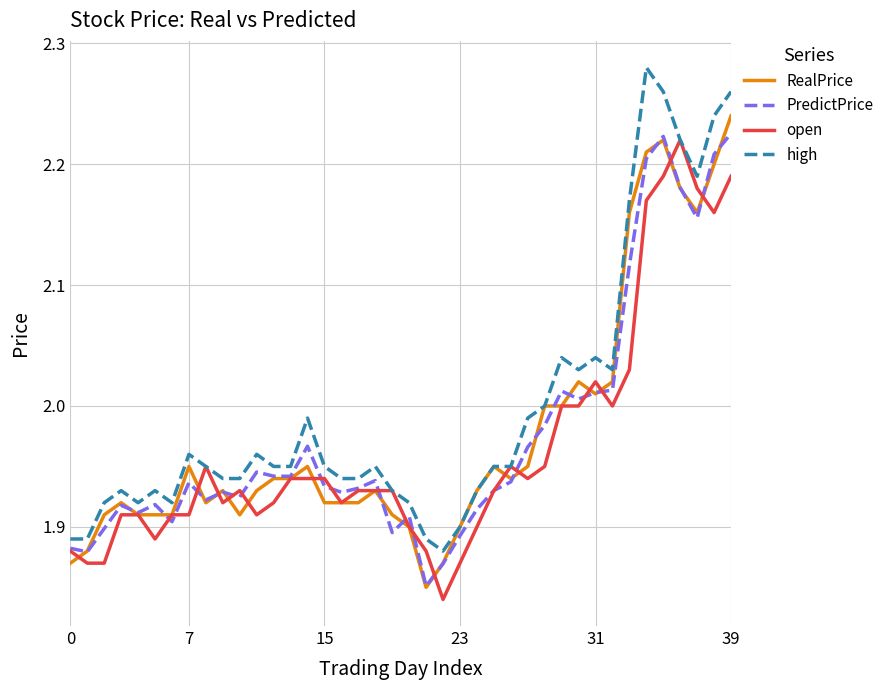

Which series has the largest total across all categories?

high